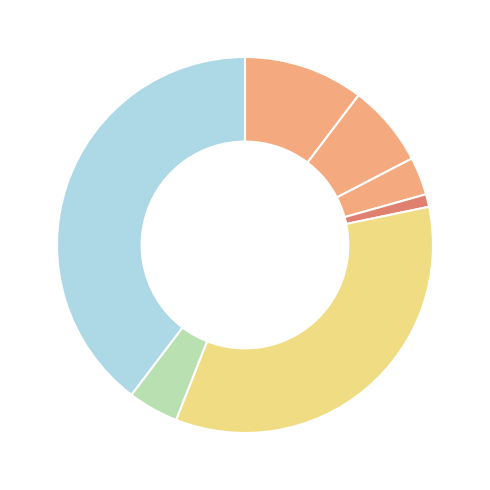

How many segments does this pie chart have?

7